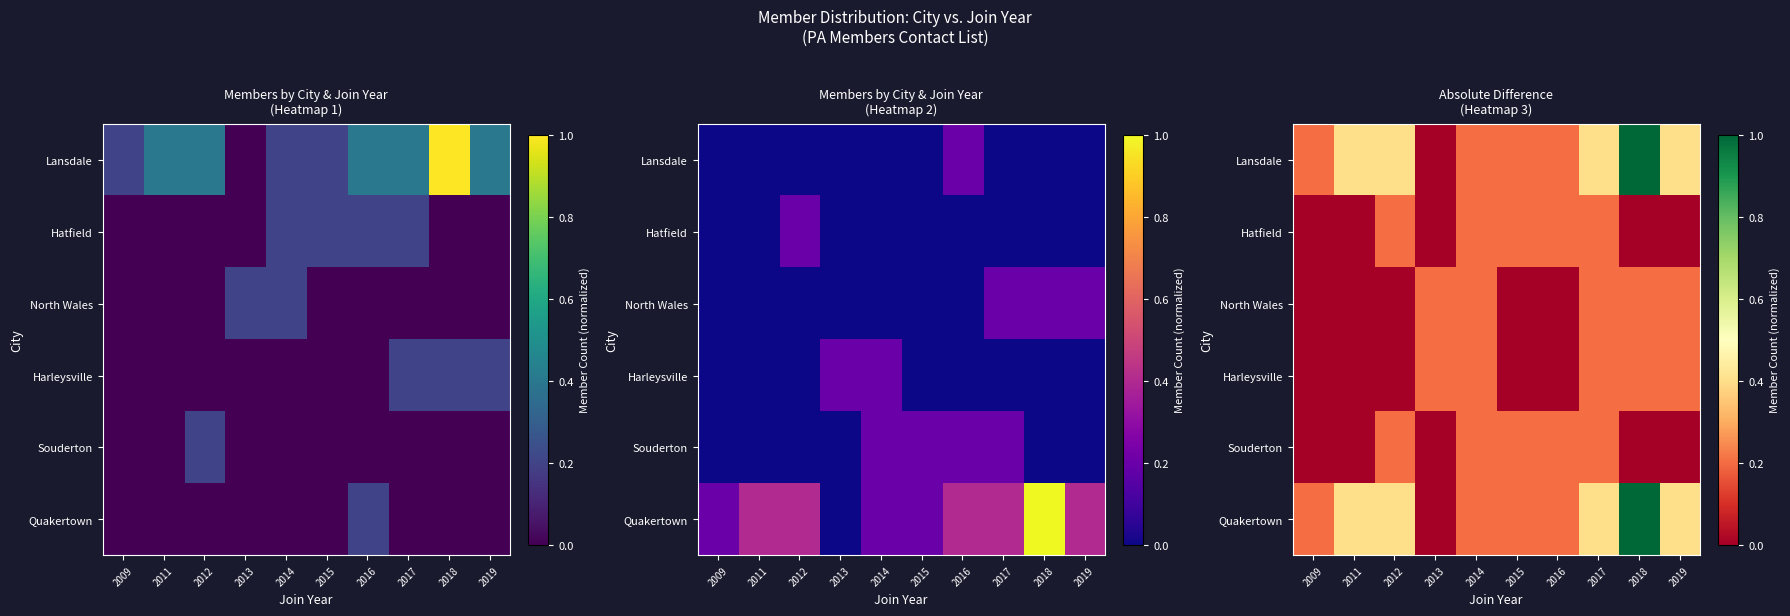

At 2014, list the series in order from largest to smallest.

Lansdale, Hatfield, North Wales, Harleysville, Souderton, Quakertown